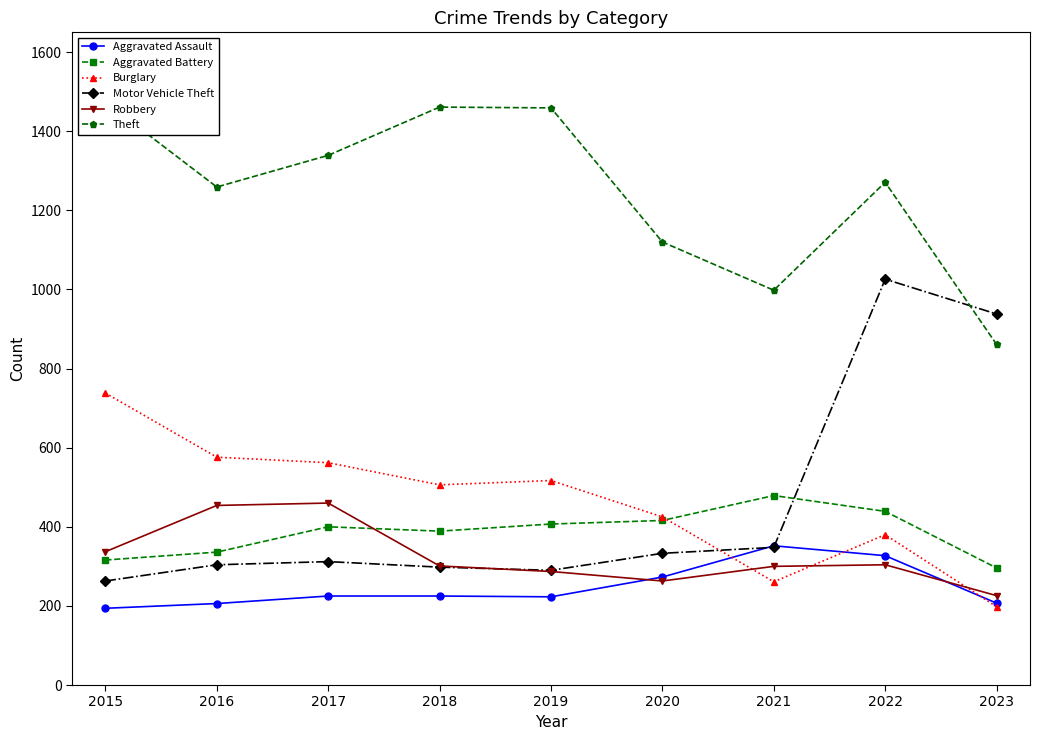

Which series changed the most between 2018 and 2019?

Aggravated Battery